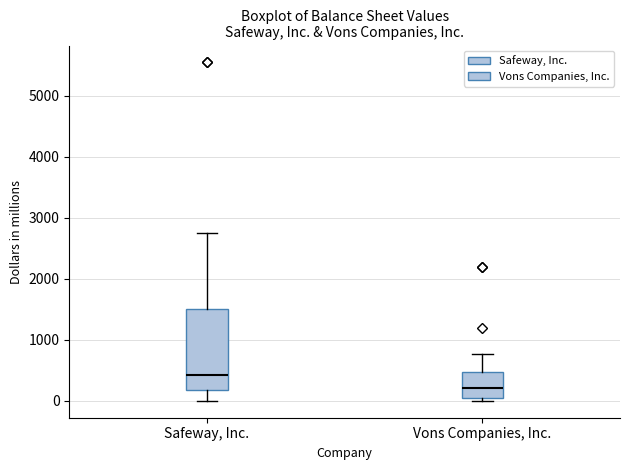

Reading left to right, read every box against the y-axis: the position of its median line, the range the box covers, and the ends of its whiskers. The values are not printed on the chart, so give them approximately, as read against the axis.

Safeway, Inc.: median 400, box 200 to 1500, whiskers 0 to 2800
Vons Companies, Inc.: median 200, box 100 to 500, whiskers 0 to 800